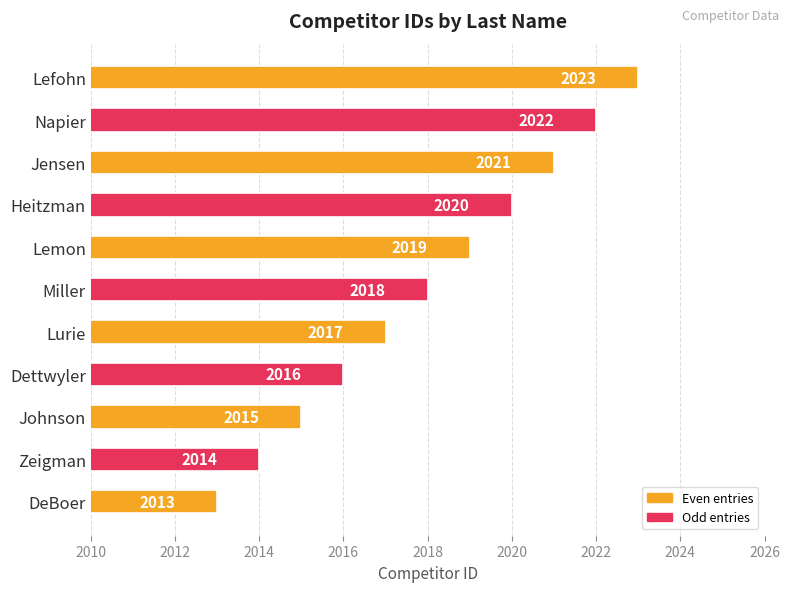

Where is the data nearest to the value 2018?

Miller